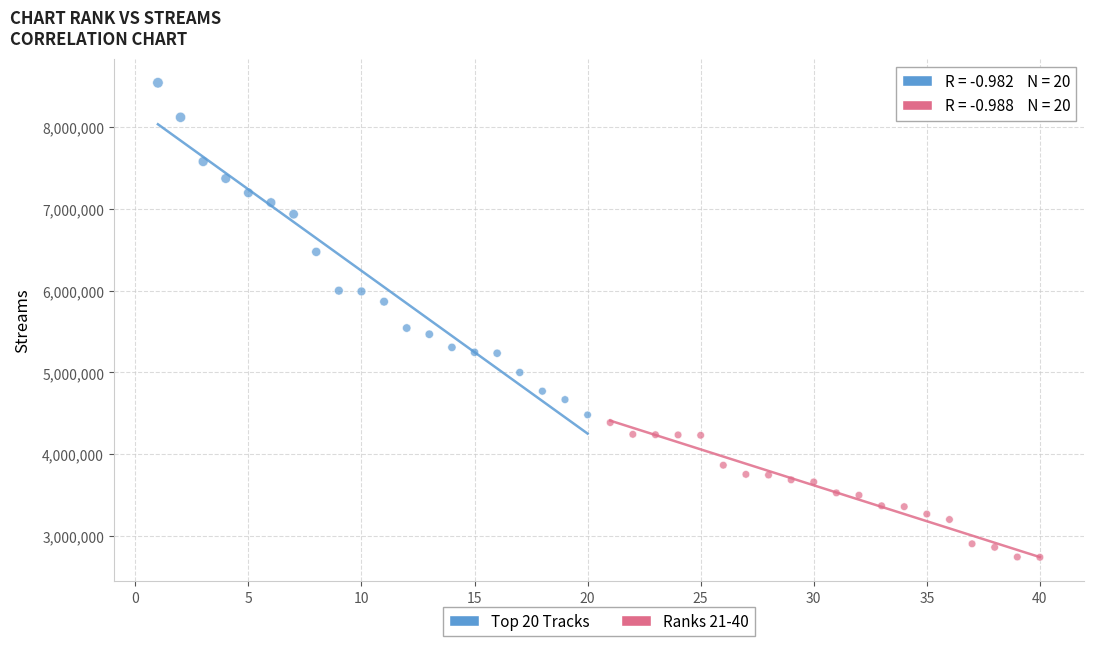

Which series reaches the maximum Y coordinate?

Top 20 Tracks